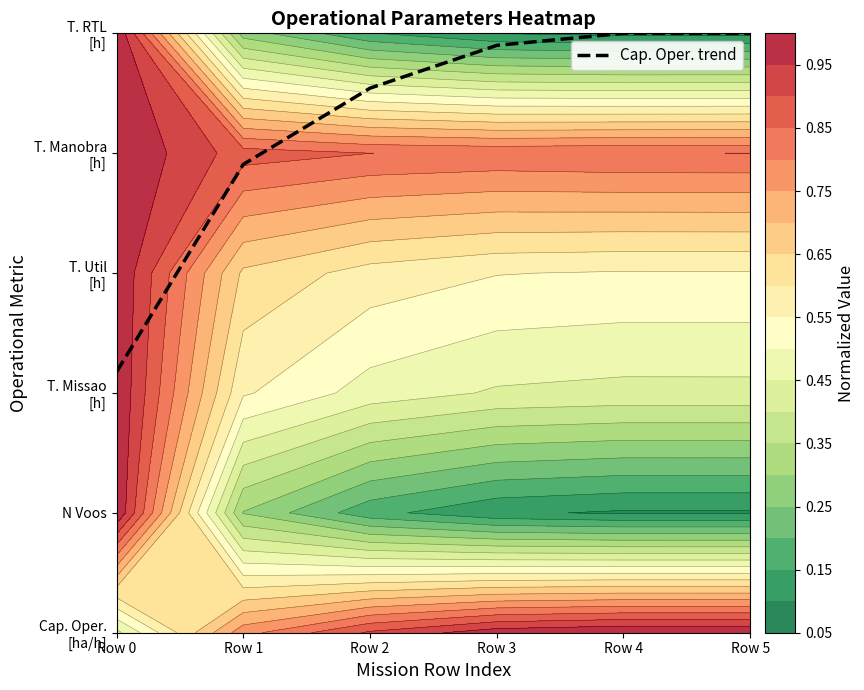

Between Row 0 and Row 1, which is larger?

Row 1